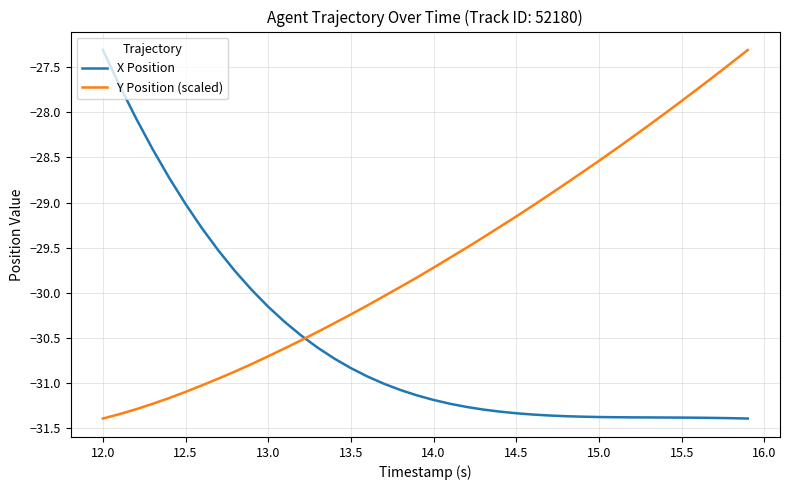

What is the difference between the maximum and minimum values in the X Position series?

4.1